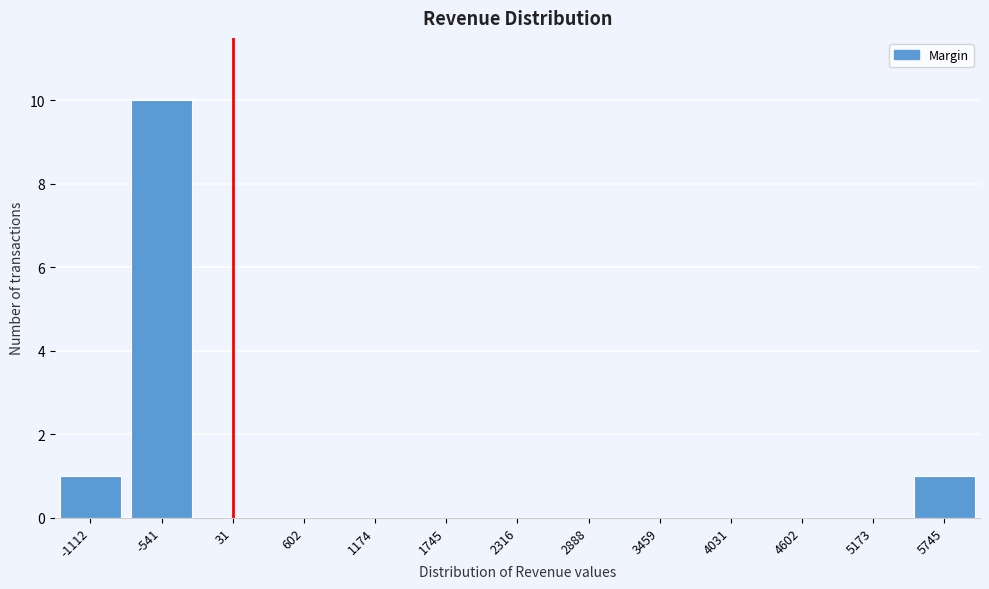

Reading left to right, transcribe all the data shown in this chart.

-1112=1	-541=10	31=0	602=0	1174=0	1745=0	2316=0	2888=0	3459=0	4031=0	4602=0	5173=0	5745=1